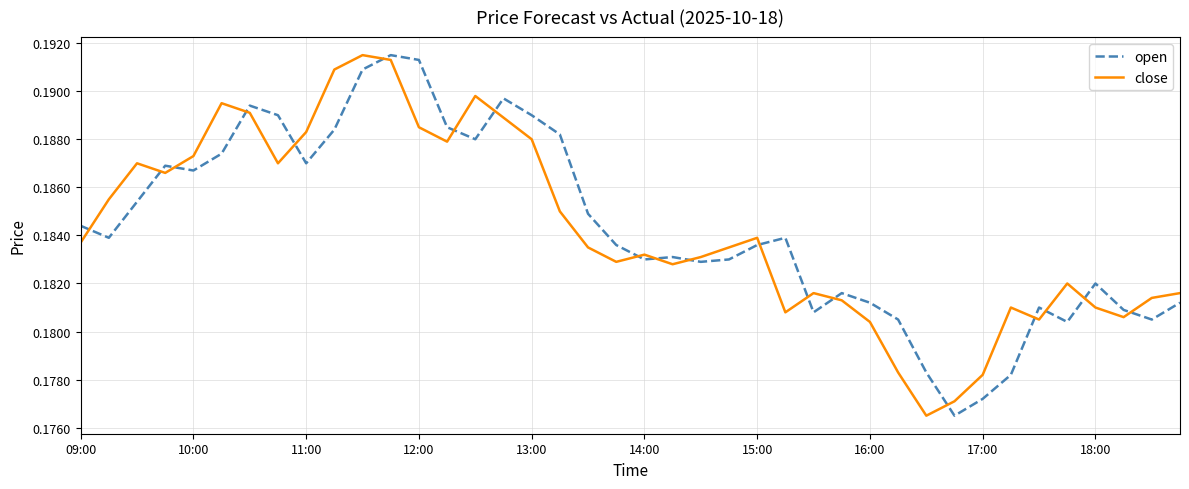

Which series ends up on top after the final intersection of open and close?

close